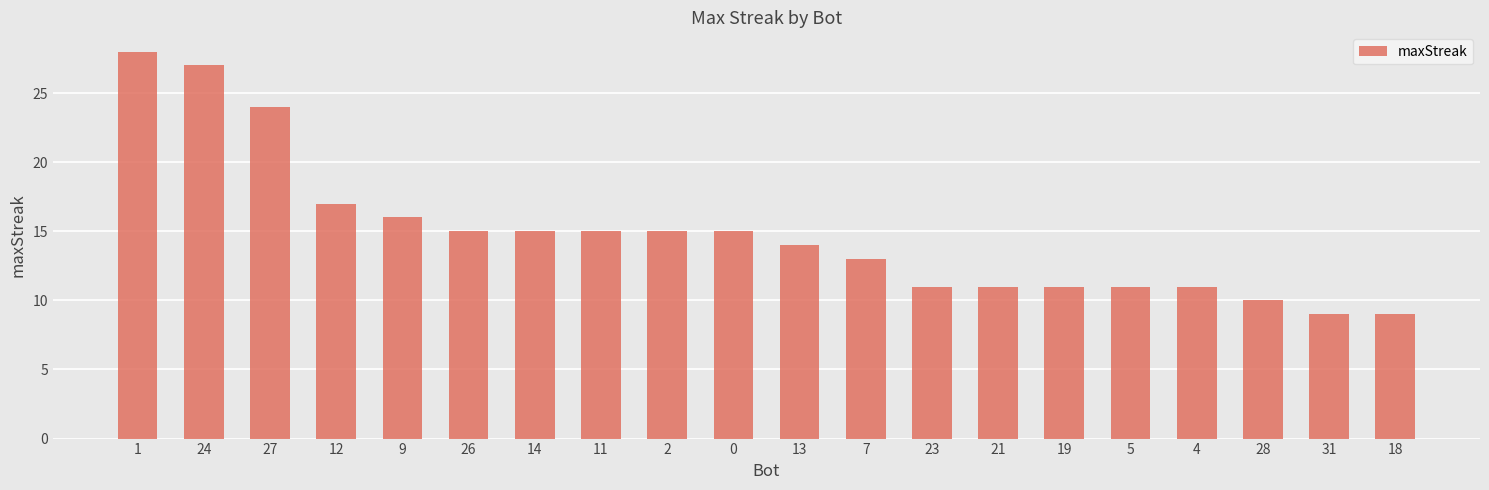

Reading right to left, transcribe all the data shown in this chart.

18=9	31=9	28=10	4=11	5=11	19=11	21=11	23=11	7=13	13=14	0=15	2=15	11=15	14=15	26=15	9=16	12=17	27=24	24=27	1=28